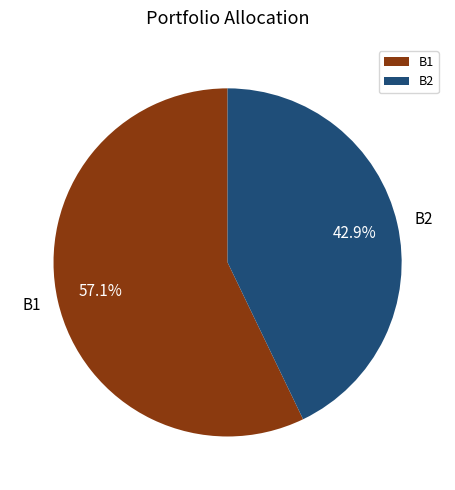

What percentage do B2 and B1 together represent?

100.0%